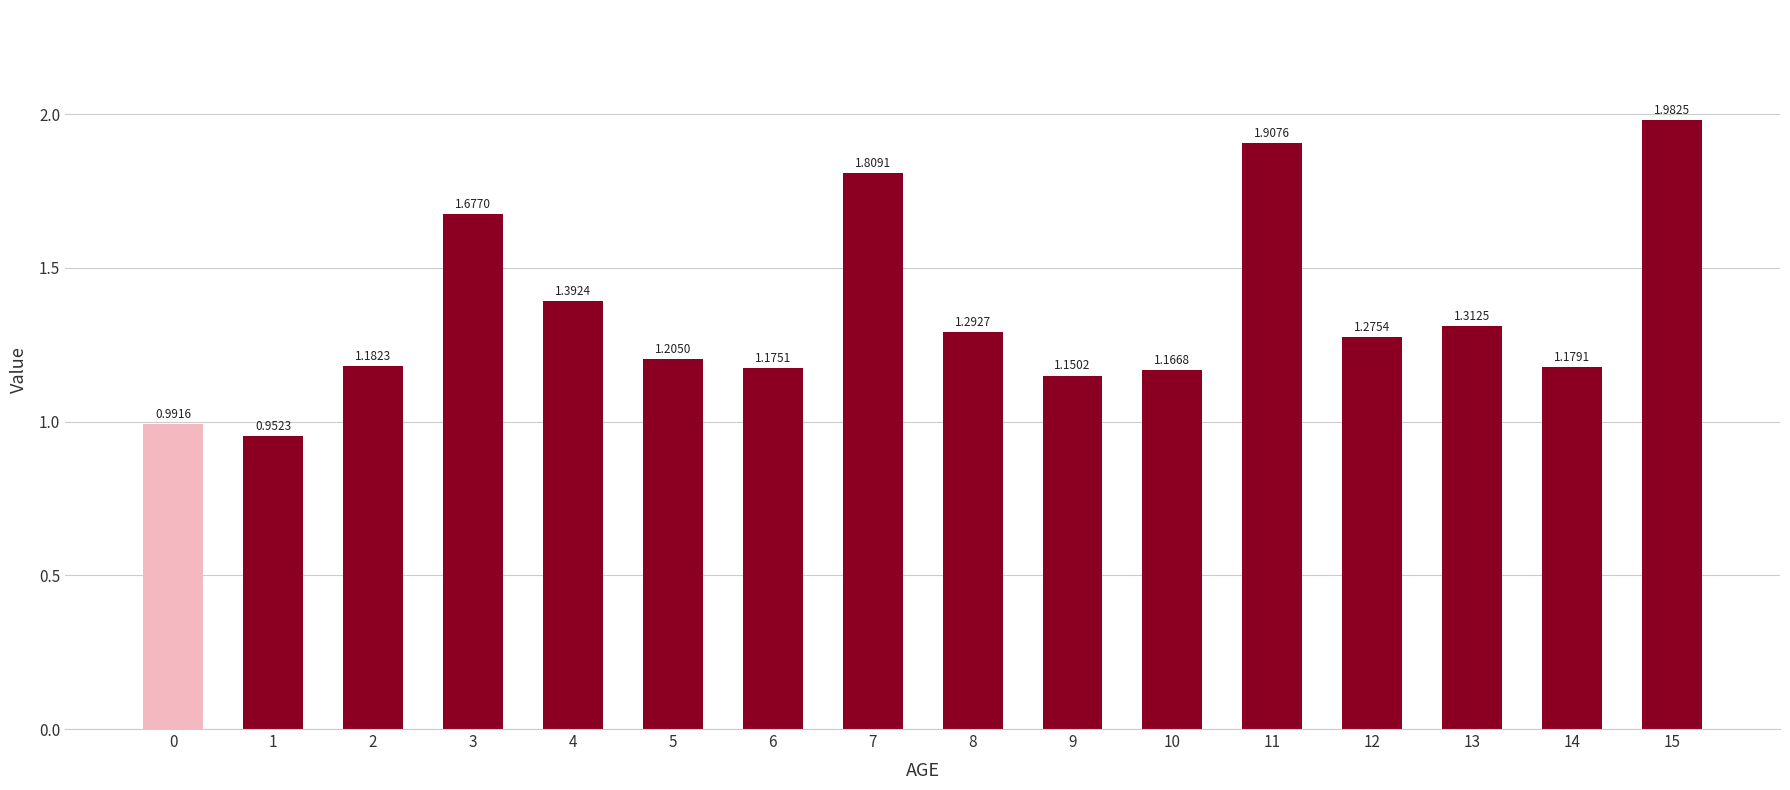

Does the chart contain any negative values?

No